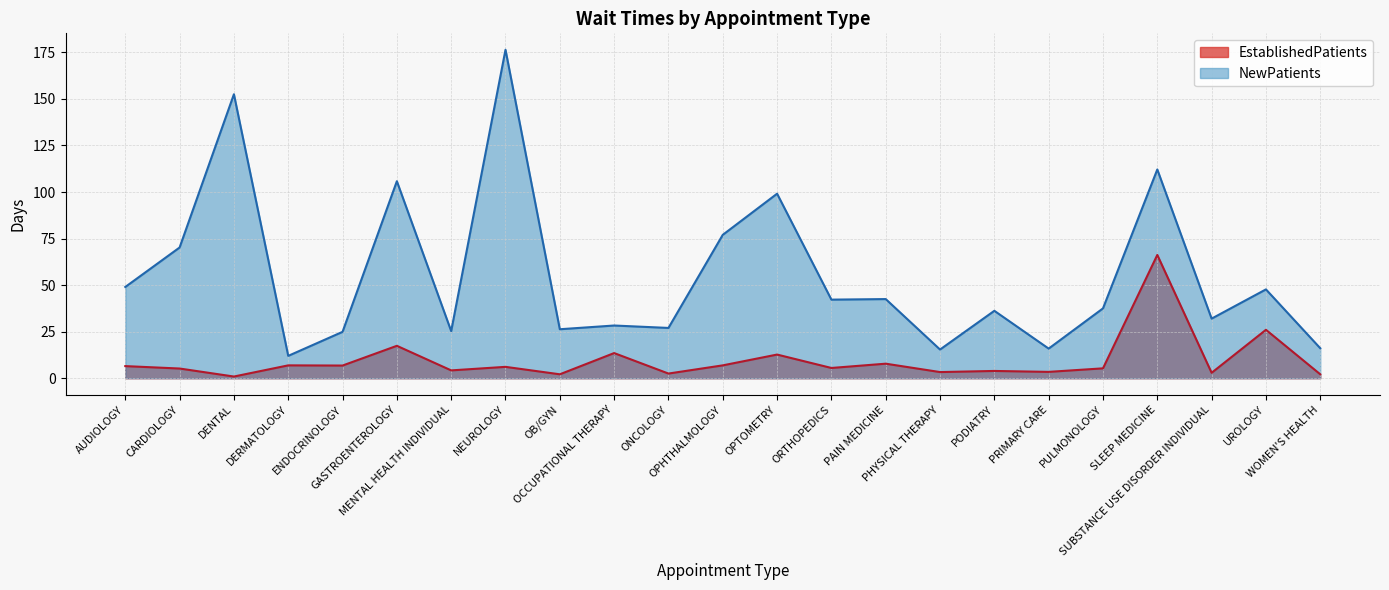

True or false: EstablishedPatients and NewPatients cross at least once.

False